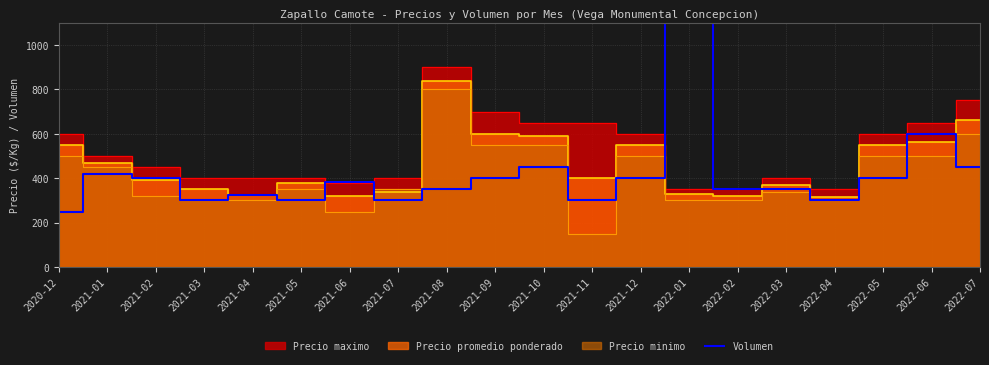

Where is the first local maximum?

2021-01